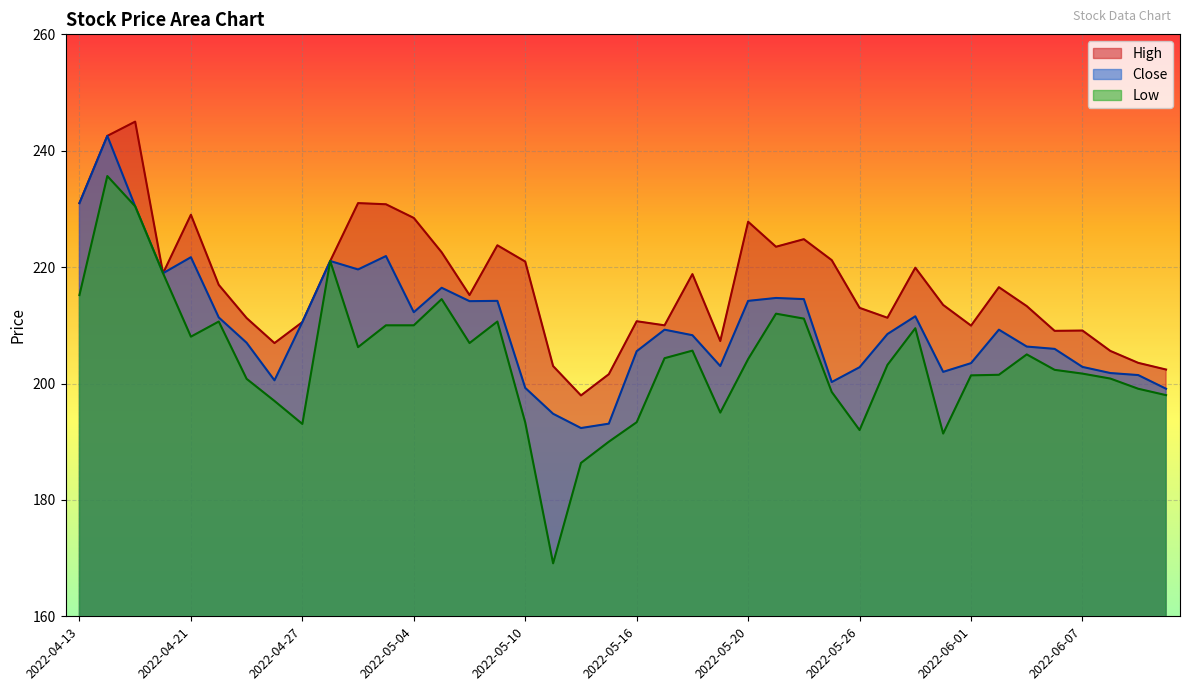

What is the difference between the Low values at 2022-05-18 and 2022-06-08?

4.8